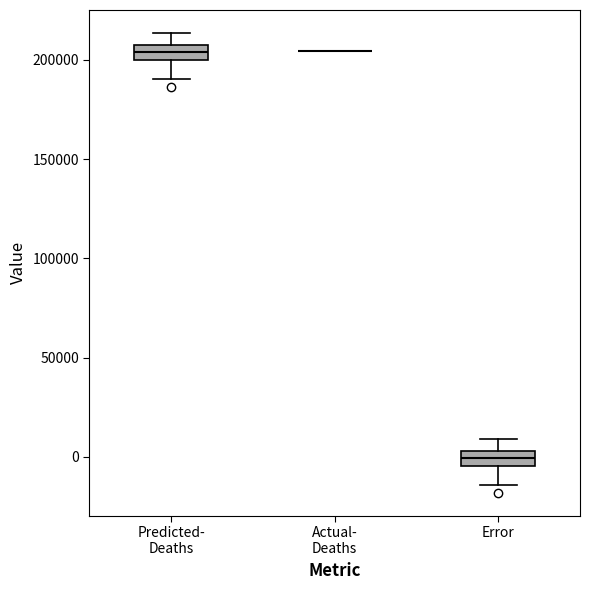

Reading left to right, transcribe this box plot: for each box, give where its median line is, the range the box spans, and where its two whiskers end, as read against the y-axis. The values are not printed on the chart, so give them approximately, as read against the axis.

Predicted- Deaths: median 205000 (inside the box), box 200000 to 205000, whiskers 190000 to 215000
Actual- Deaths: box collapsed to a line at 205000, whiskers 205000 to 205000
Error: median 0, box -5000 to 5000, whiskers -15000 to 10000